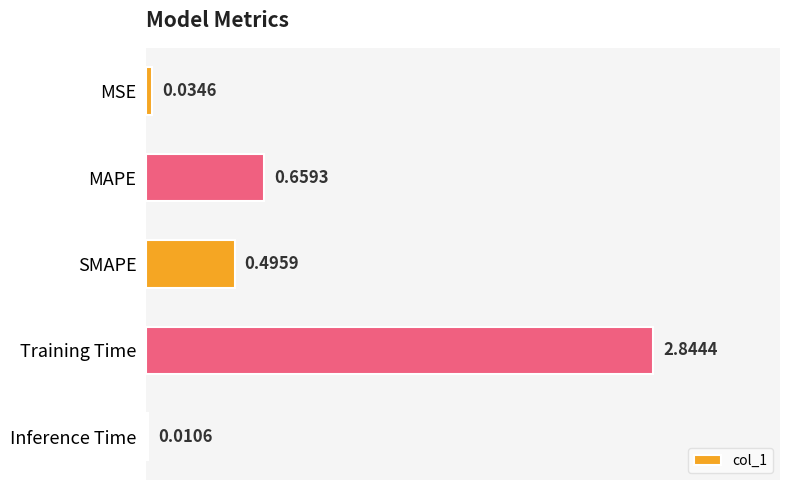

What is the sum of the values at MSE and Training Time?

2.9